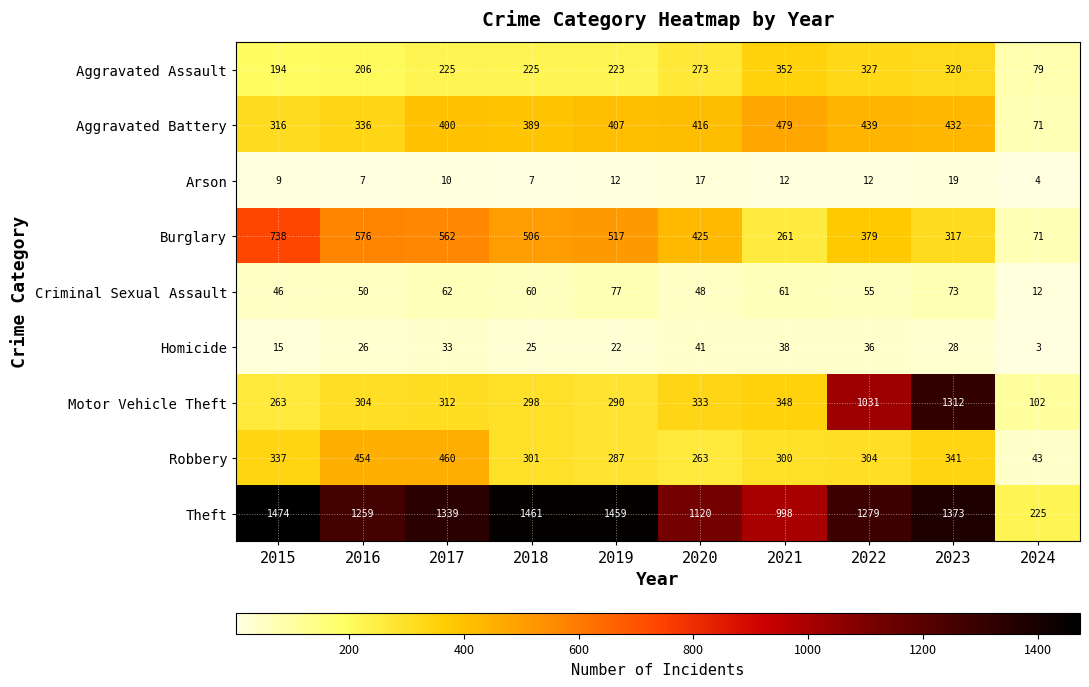

Which series has the widest spread of values?

Theft